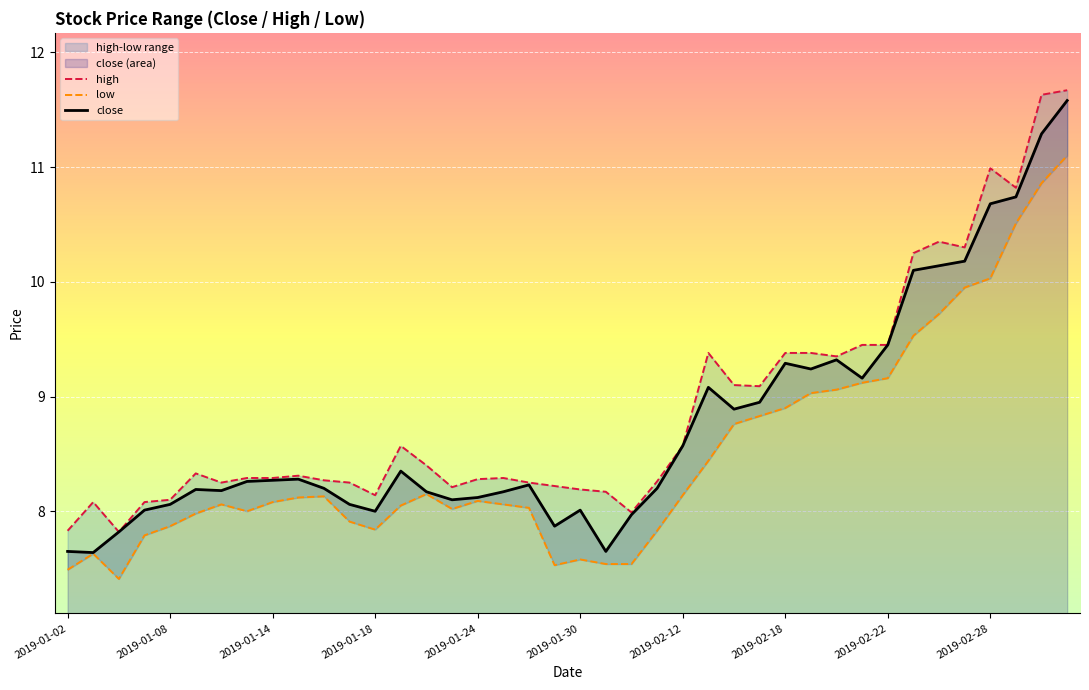

Is it true that high equals 11.6 at 22?

False